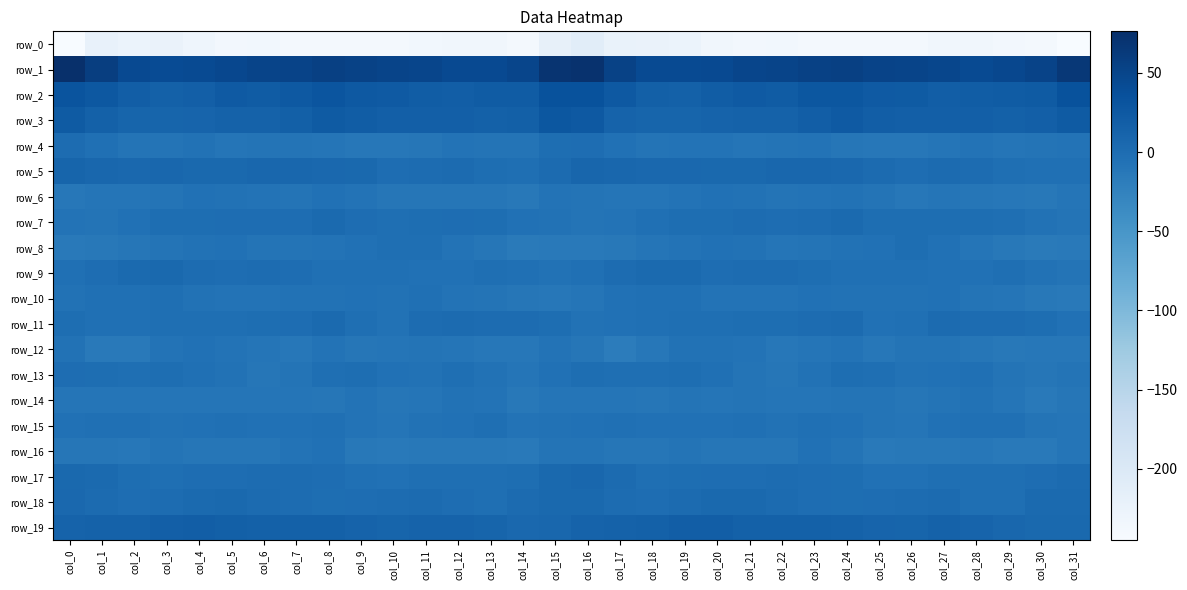

At which category is the sum across all series the highest?

col_16